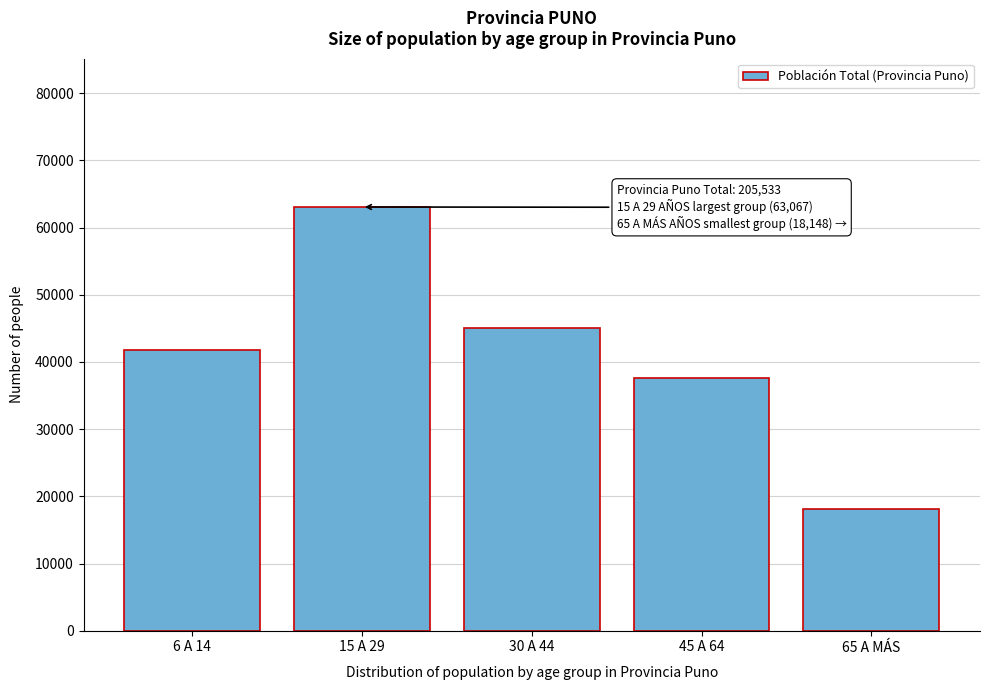

Reading right to left, extract all data points from this chart.

18148	37548	45025	63067	41745